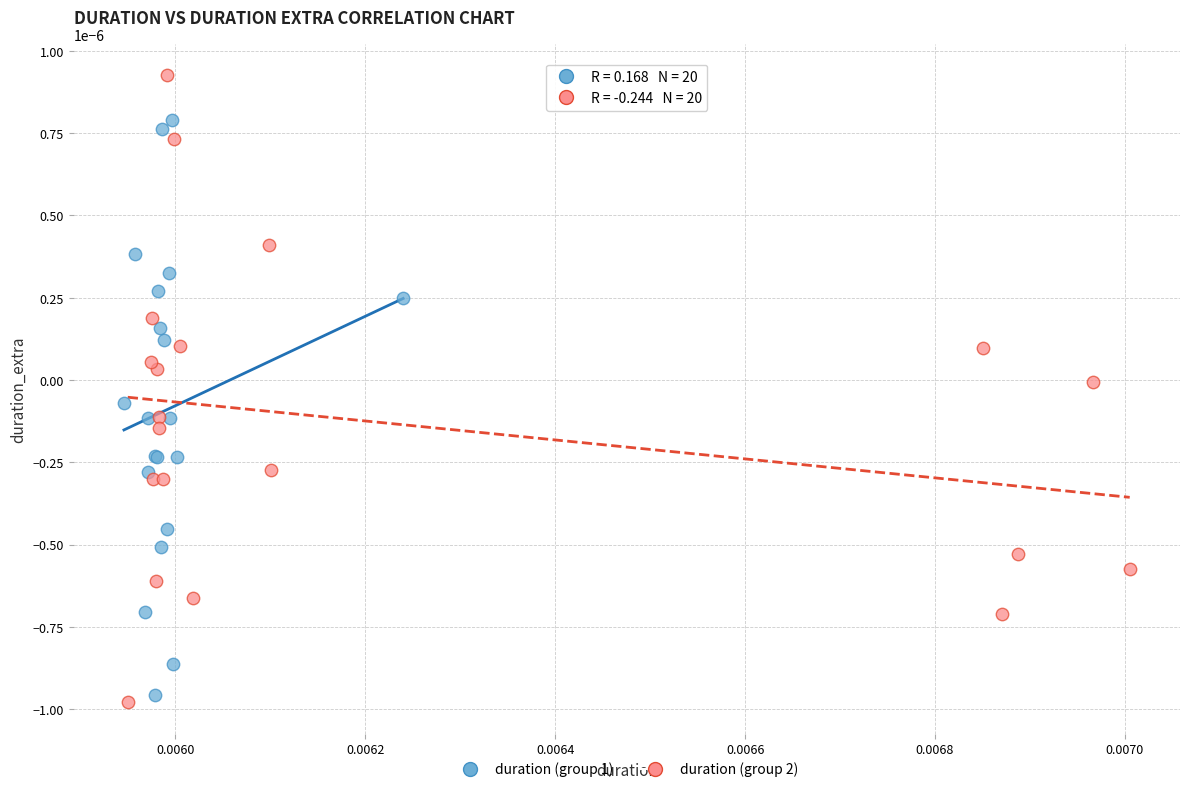

Which series has the largest Y range (max minus min)?

duration (group 2)